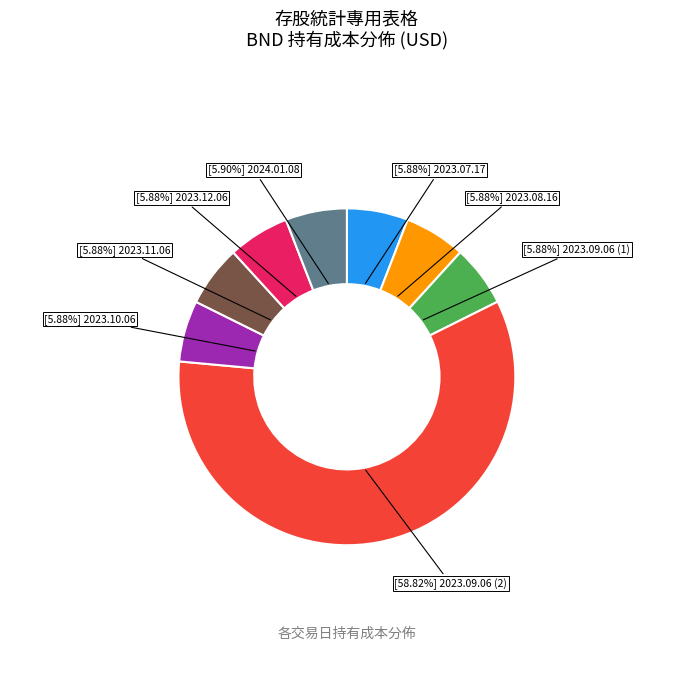

Is there a majority slice in this chart?

Yes